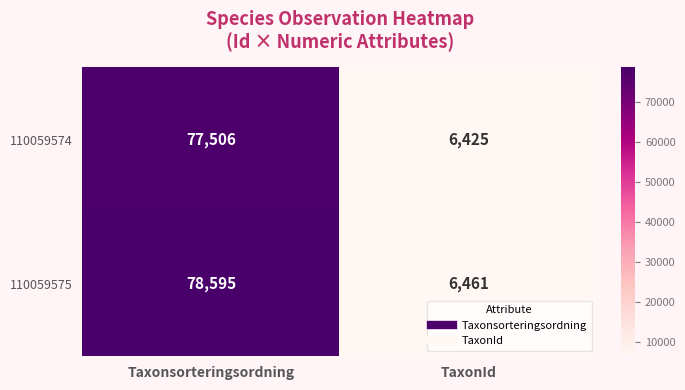

How many categories are shown in the chart?

2